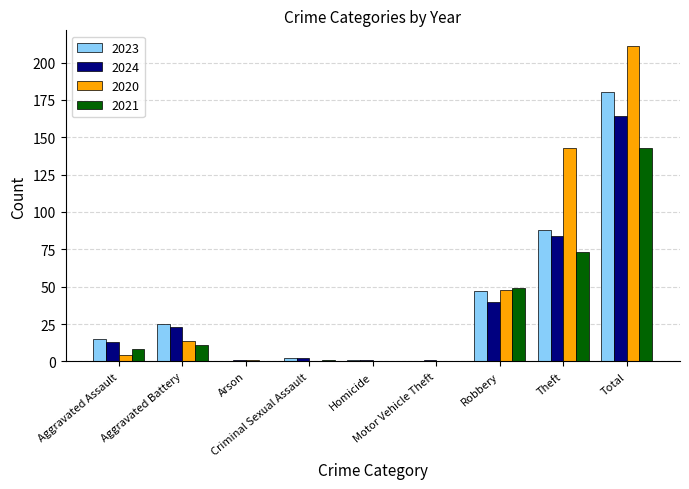

What is the sum of all 2020 values?

421